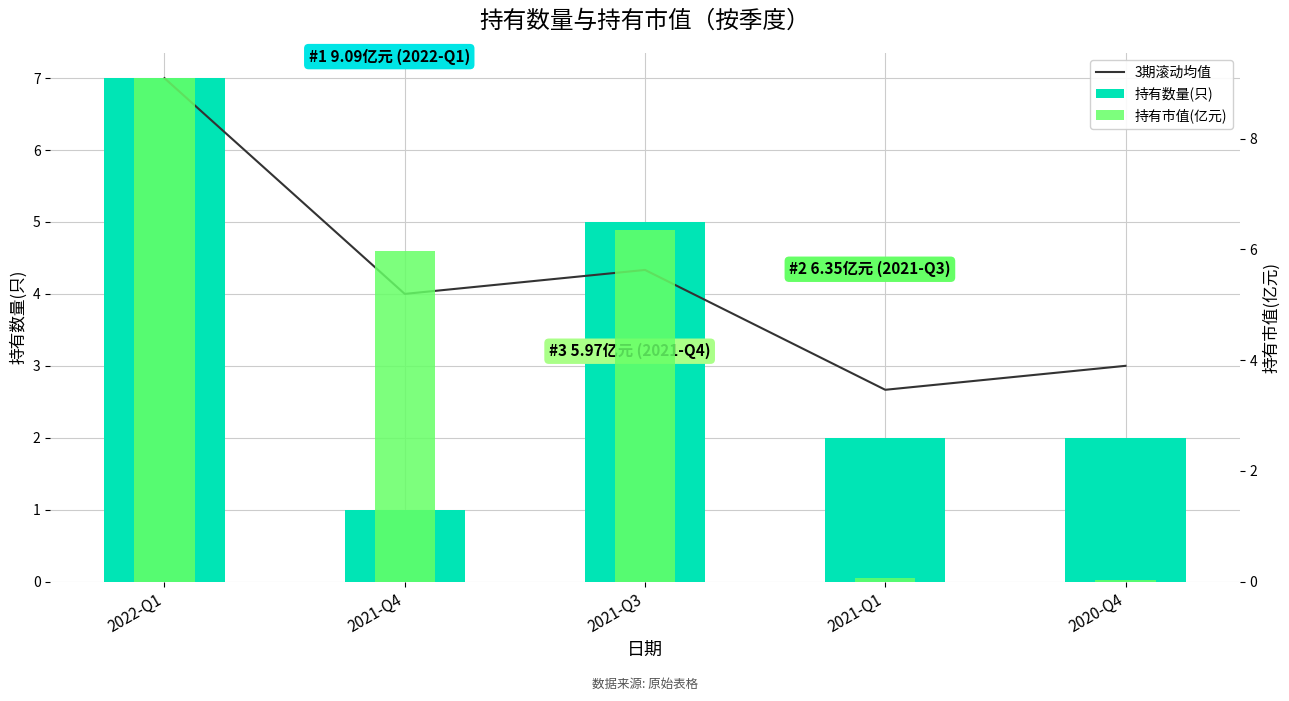

What is the average value of the 持有市值(亿元) series?

4.3